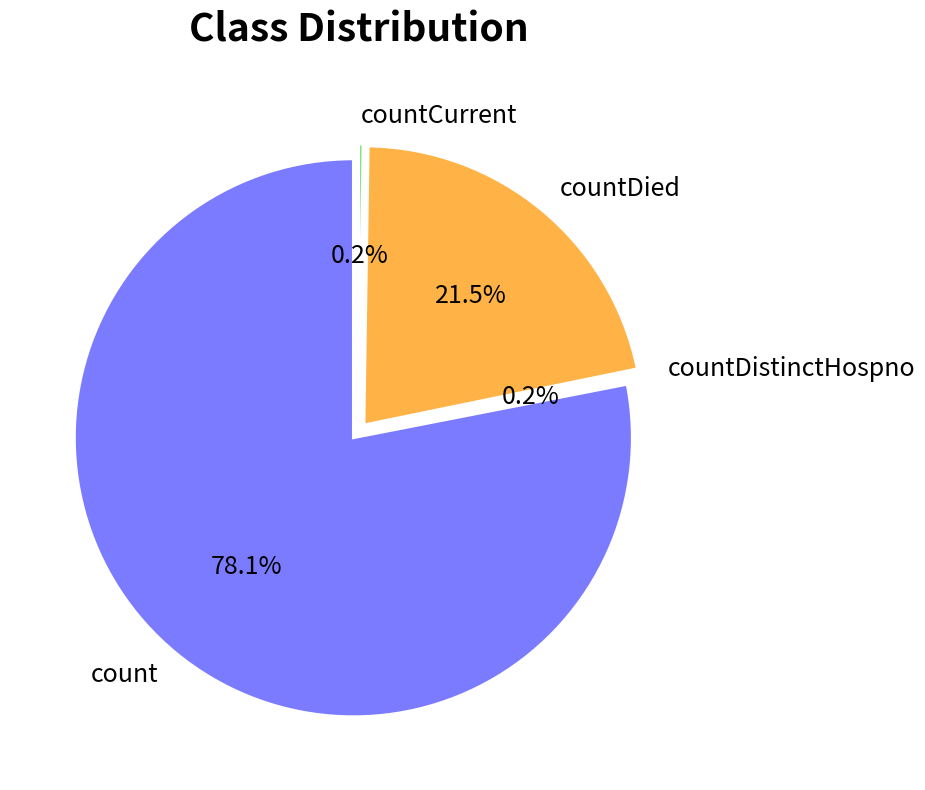

To the nearest percent, what is the average slice percentage?

25%